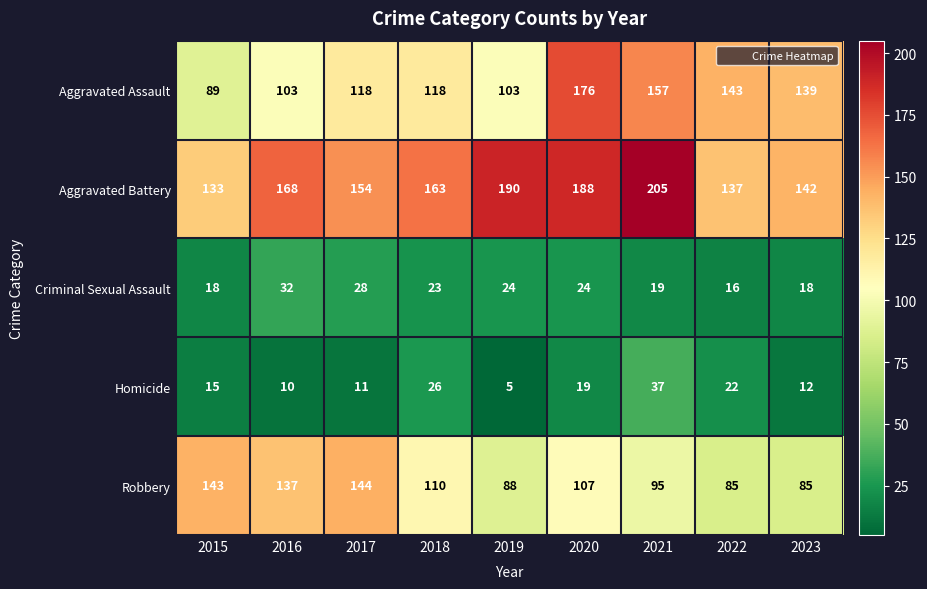

Count the number of categories in the chart.

9